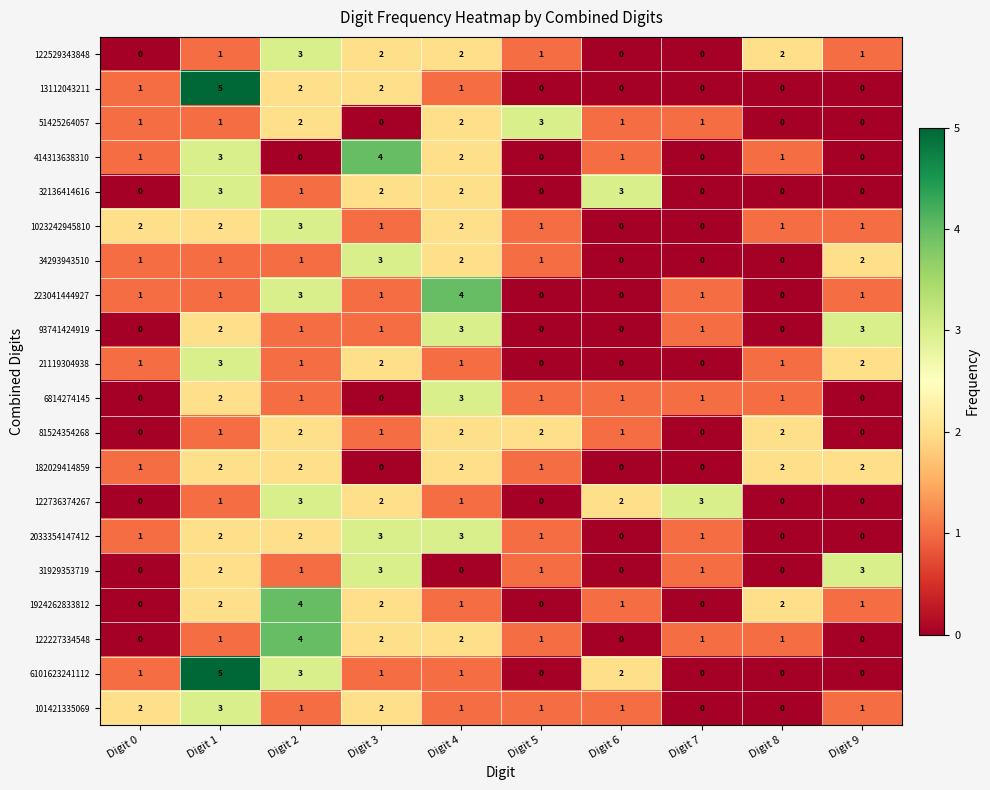

What is the sum of the 1924262833812 values at Digit 2 and Digit 3?

6